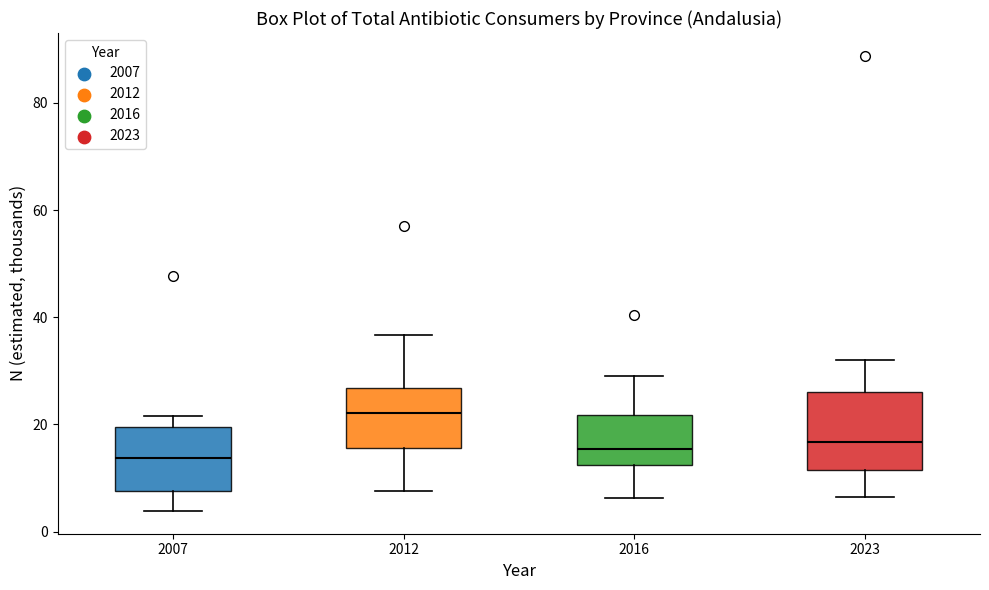

Reading left to right, transcribe this box plot: for each box, give where its median line is, the range the box spans, and where its two whiskers end, as read against the y-axis. The values are not printed on the chart, so give them approximately, as read against the axis.

2007: median 14, box 8 to 20, whiskers 4 to 22
2012: median 22, box 16 to 26, whiskers 8 to 36
2016: median 16, box 12 to 22, whiskers 6 to 28
2023: median 16, box 12 to 26, whiskers 6 to 32